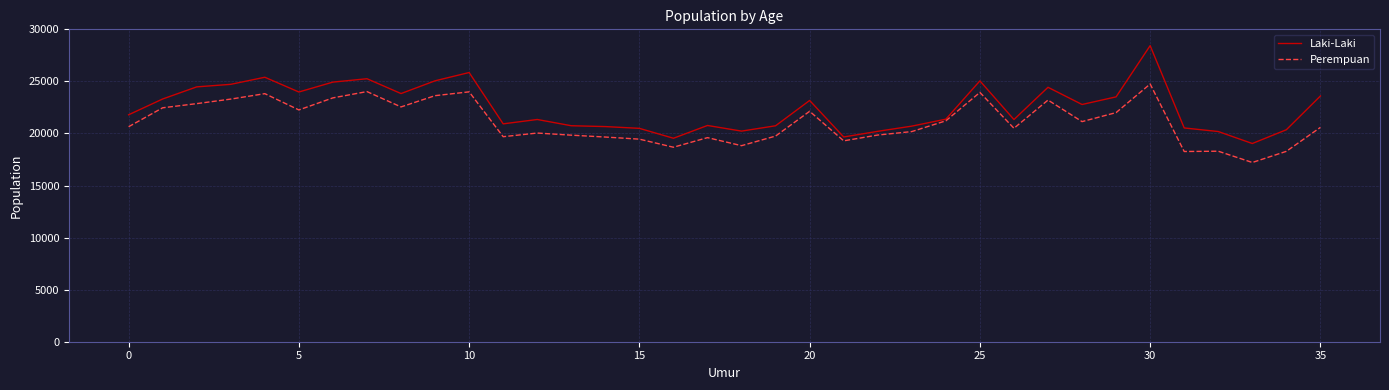

What is the maximum value for Perempuan?

24750